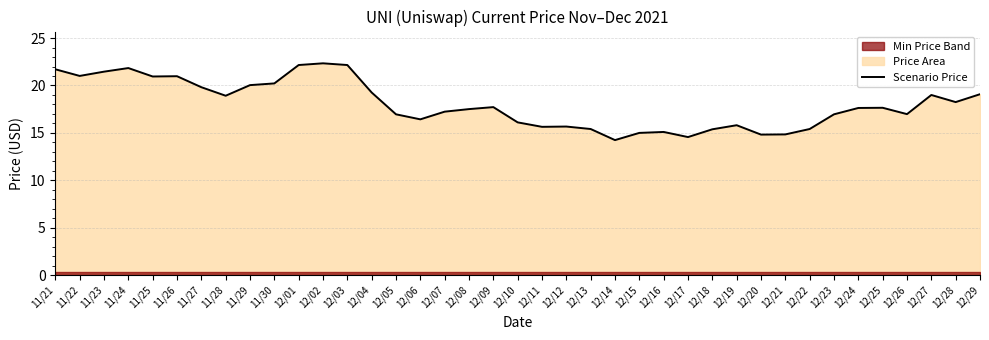

Reading left to right, transcribe all the data shown in this chart.

21.7	21.0	21.5	21.8	20.9	21.0	19.8	18.9	20.0	20.2	22.2	22.3	22.2	19.3	17.0	16.4	17.2	17.5	17.7	16.1	15.6	15.7	15.4	14.2	15.0	15.1	14.6	15.4	15.8	14.8	14.8	15.4	17.0	17.6	17.6	17.0	19.0	18.2	19.1